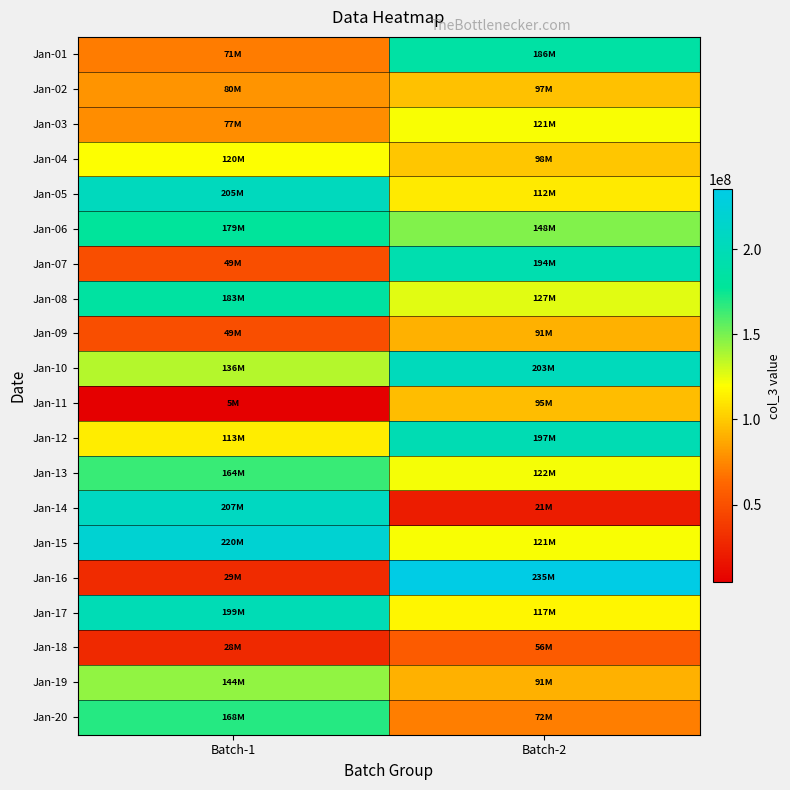

List the series in order of their peak value, highest first.

Jan-16, Jan-15, Jan-14, Jan-05, Jan-10, Jan-17, Jan-12, Jan-07, Jan-01, Jan-08, Jan-06, Jan-20, Jan-13, Jan-19, Jan-03, Jan-04, Jan-02, Jan-11, Jan-09, Jan-18